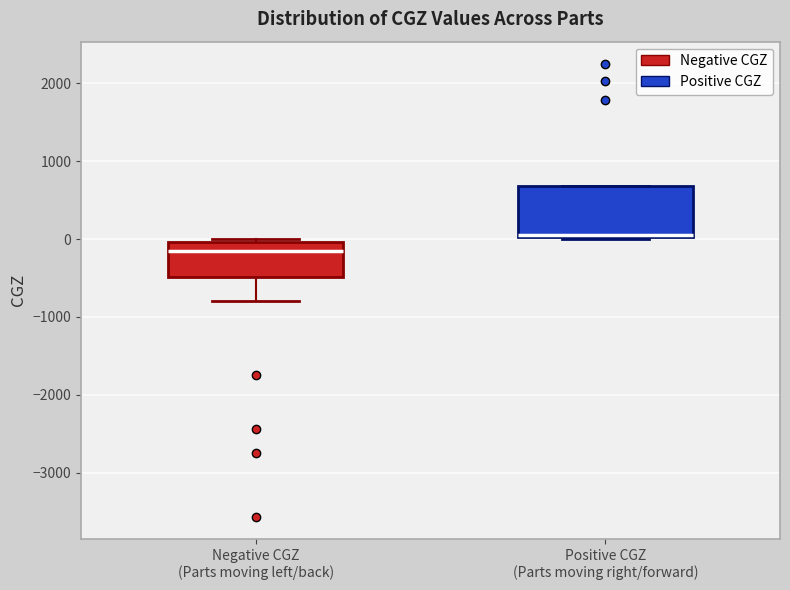

Reading left to right, read every box against the y-axis: the position of its median line, the range the box covers, and the ends of its whiskers. The values are not printed on the chart, so give them approximately, as read against the axis.

Negative CGZ (Parts moving left/back): median -200, box -500 to 0, whiskers -800 to 0 (just above the box's upper edge)
Positive CGZ (Parts moving right/forward): median 100, box 0 to 700, whiskers 0 to 700